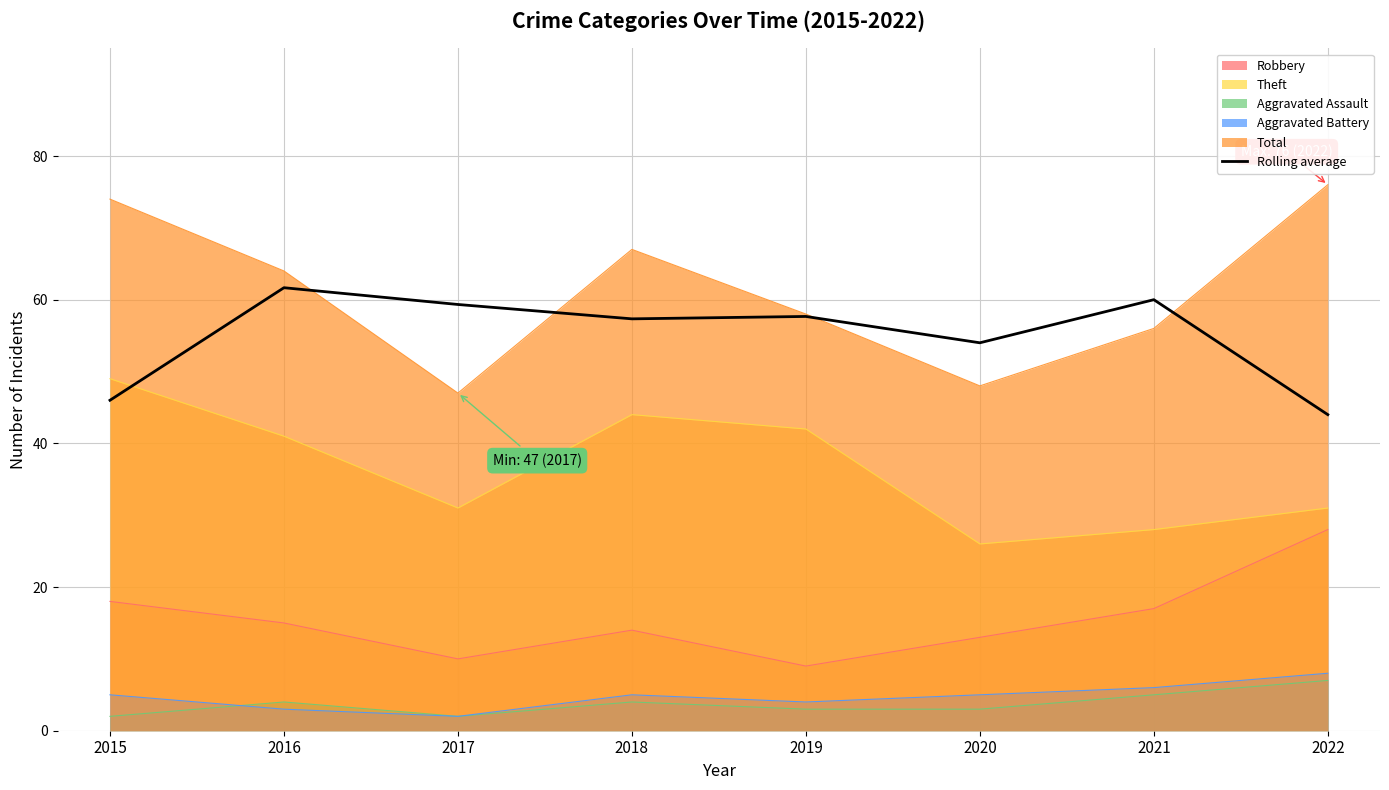

How many data points are above 57?

5